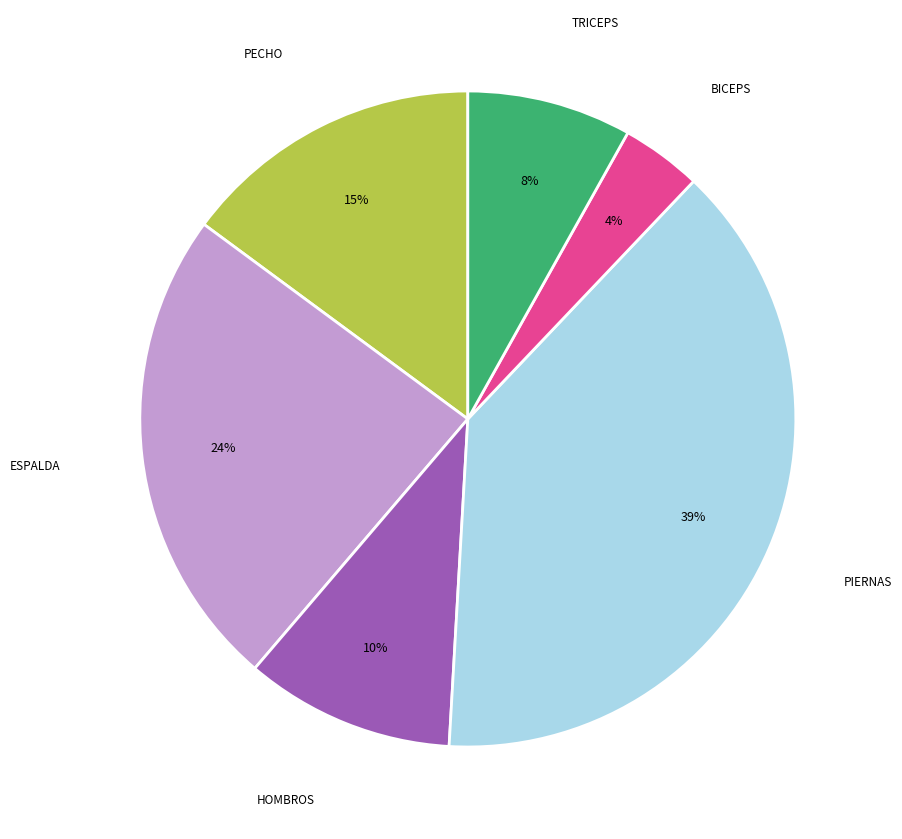

Is there any slice that represents more than half of the pie?

No